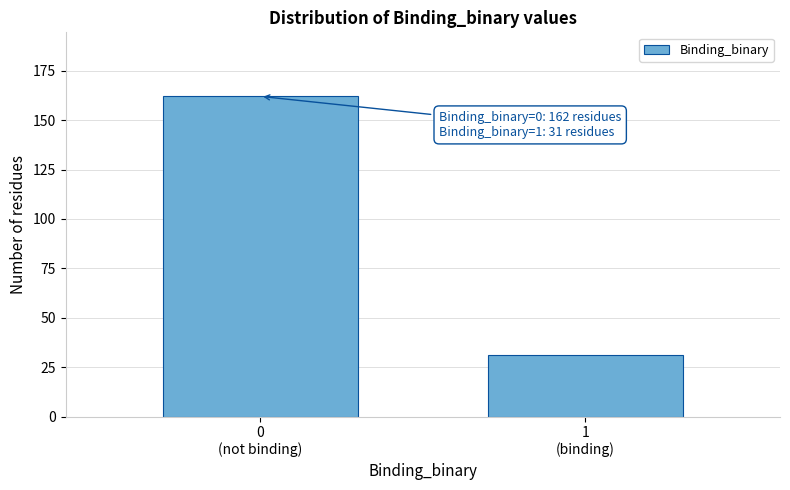

Reading left to right, extract all data points from this chart.

162	31